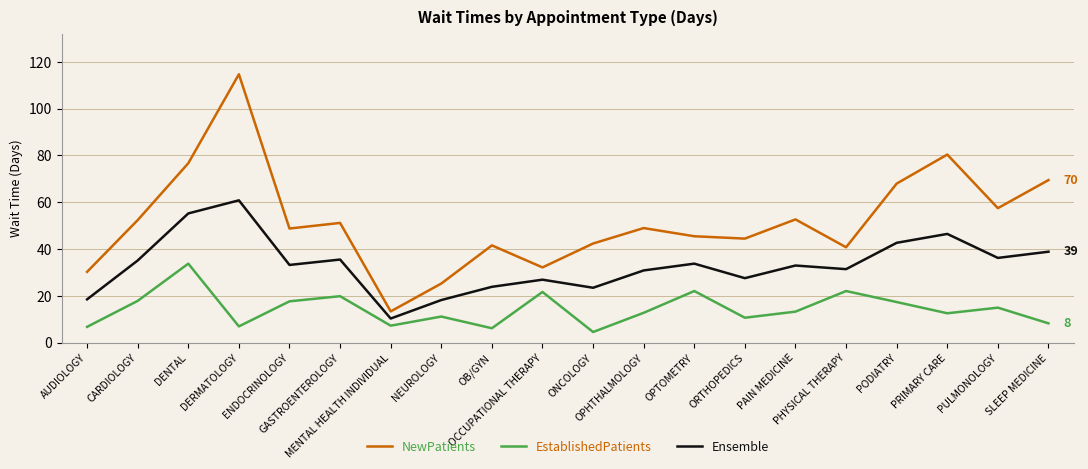

At how many categories does at least one series exceed 40?

16